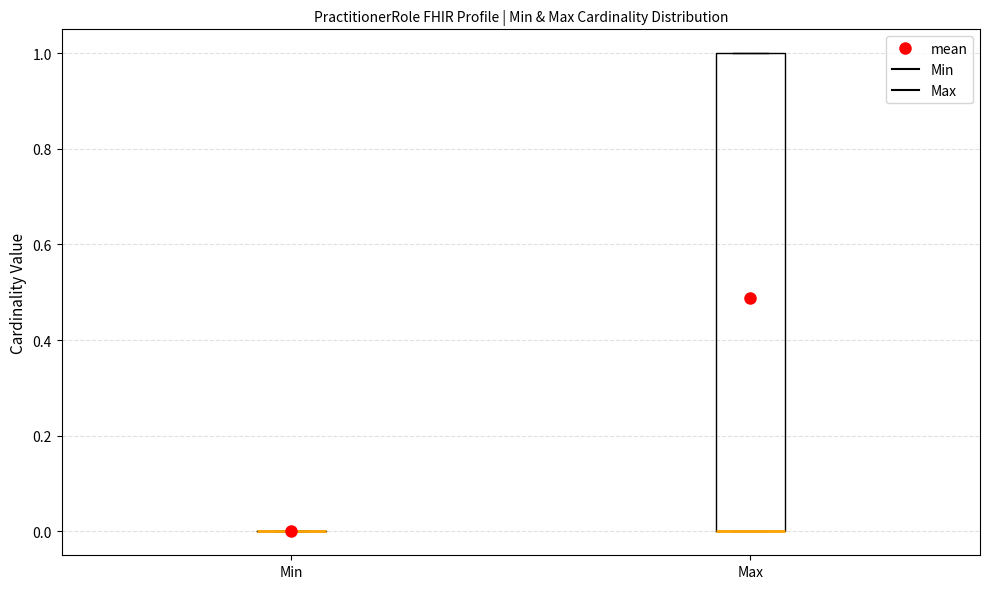

Reading left to right, read every box against the y-axis: the position of its median line, the range the box covers, and the ends of its whiskers. The values are not printed on the chart, so give them approximately, as read against the axis.

Min: box collapsed to a line at 0, whiskers 0 to 0
Max: median 0 (drawn on the box's lower edge), box 0 to 1, whiskers 0 to 1